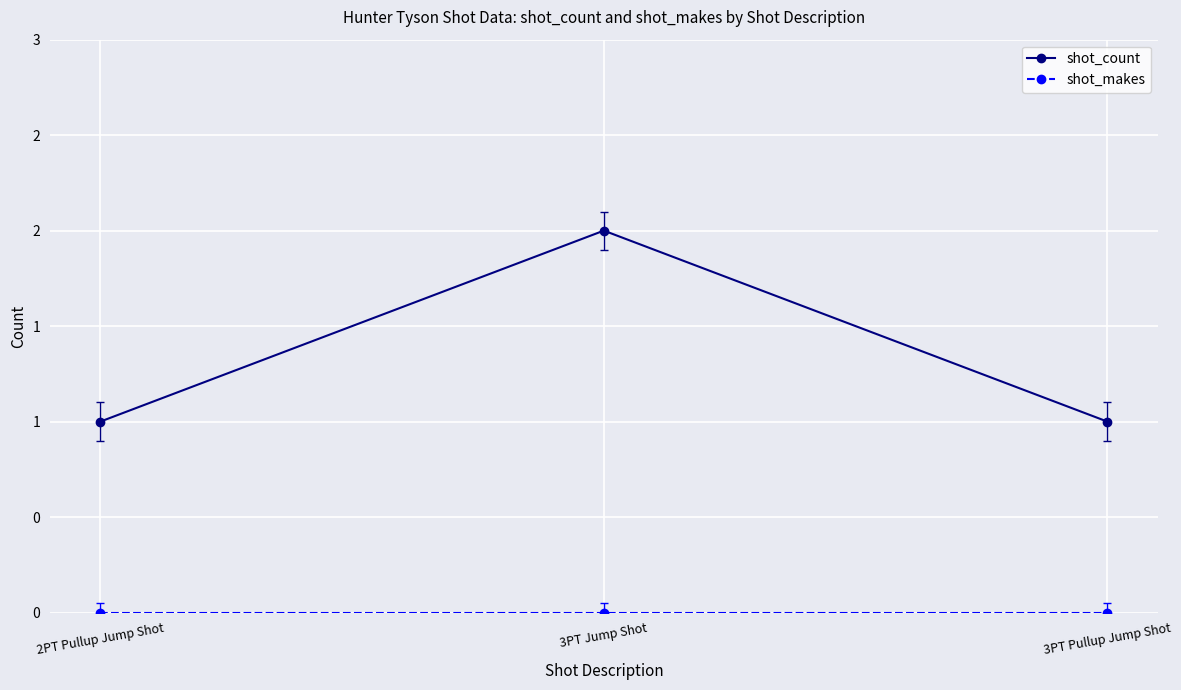

Which series has the largest total across all categories?

shot_count